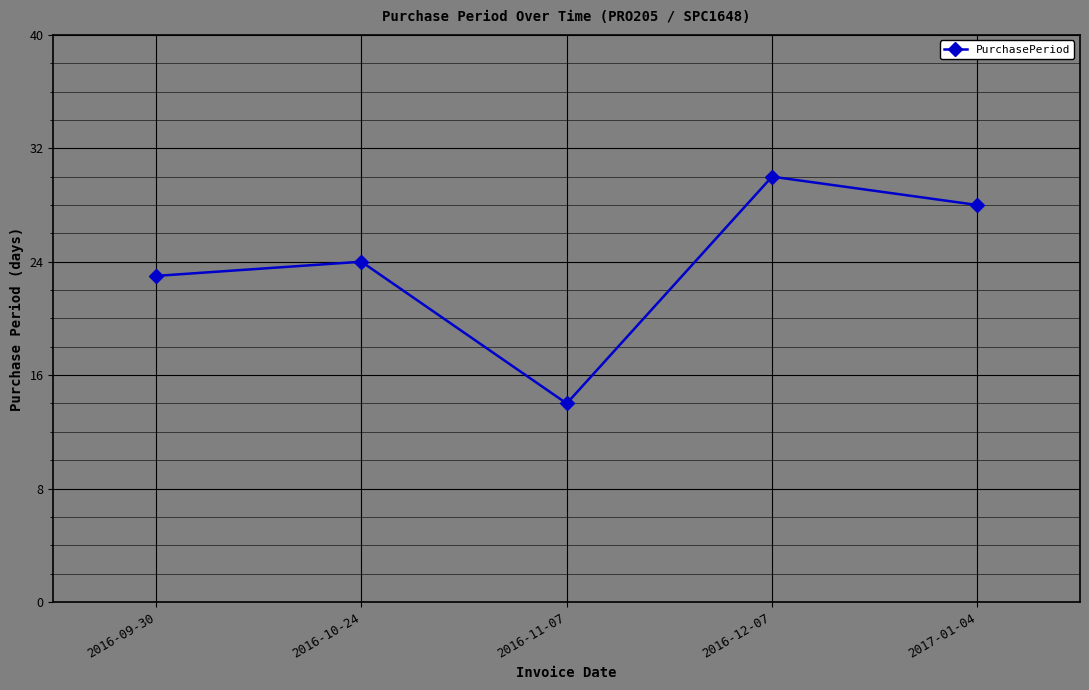

What is the sum of the values at 2016-09-30 and 2016-12-07?

53